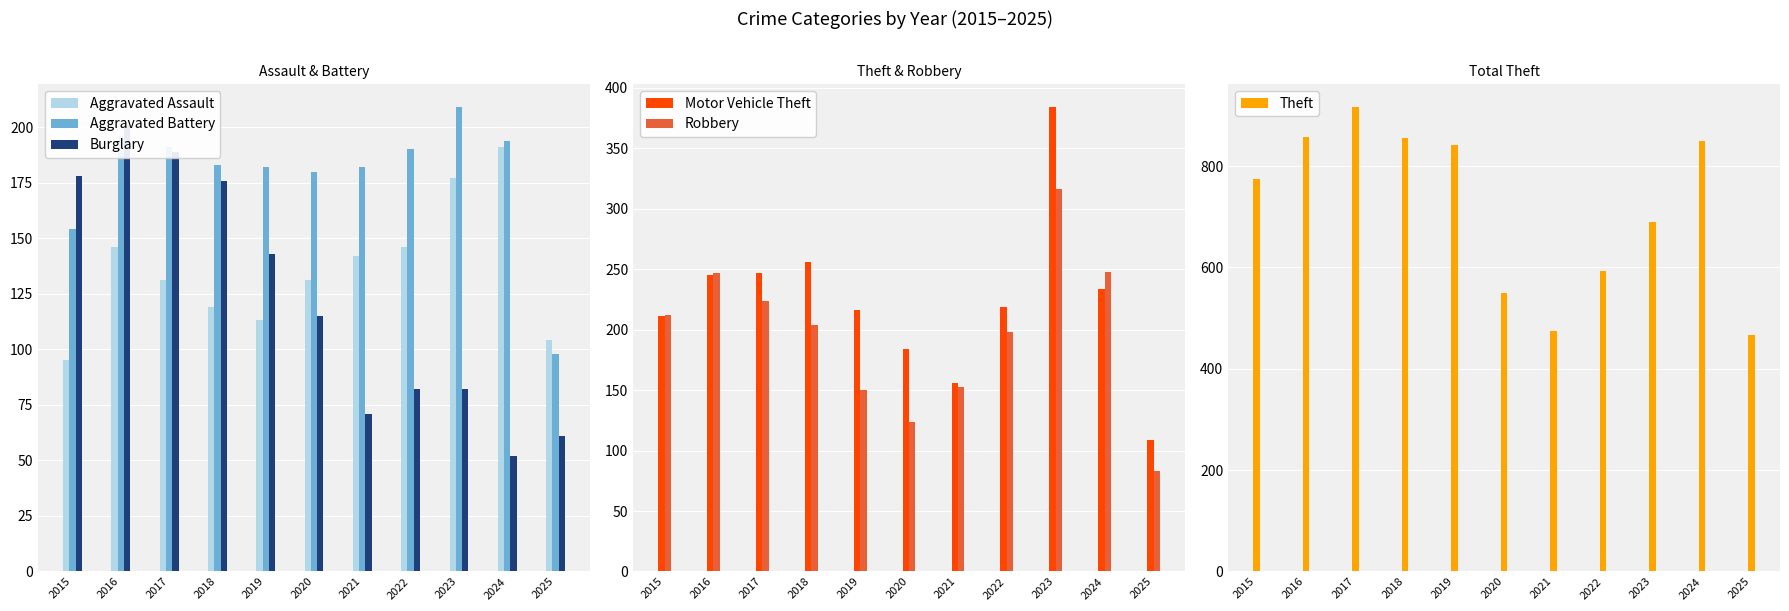

What is the value of the Theft bar at the 9th from the left?

689